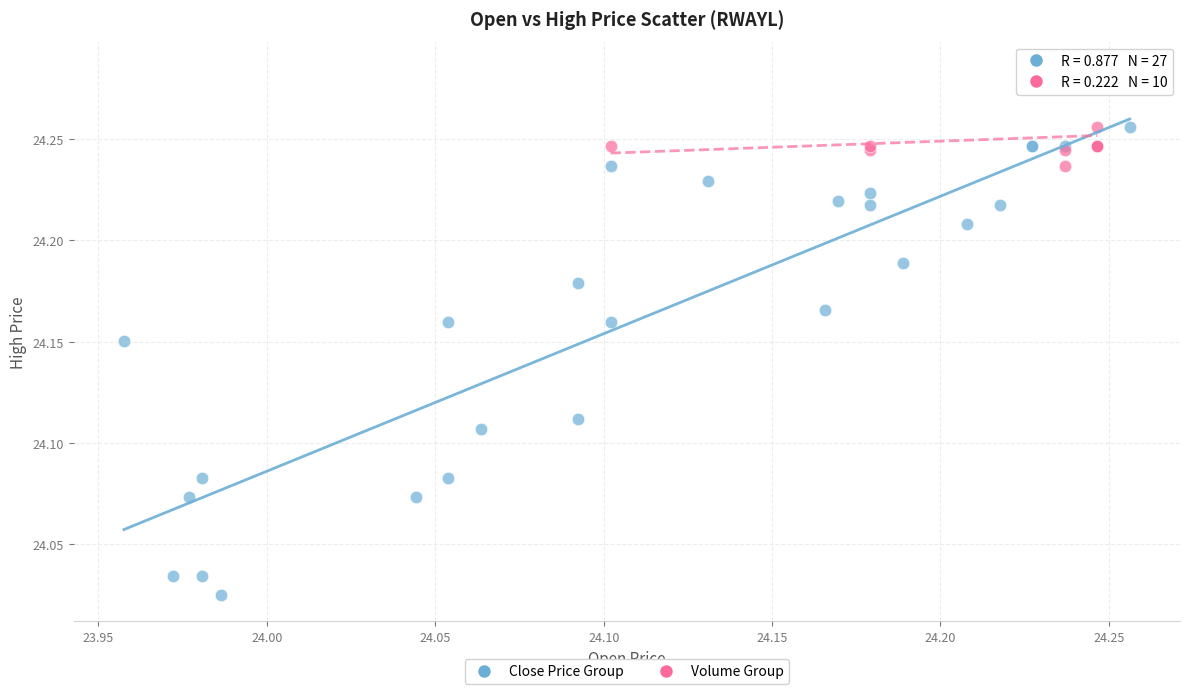

Which series contains the lowest Y value?

Close Price Group